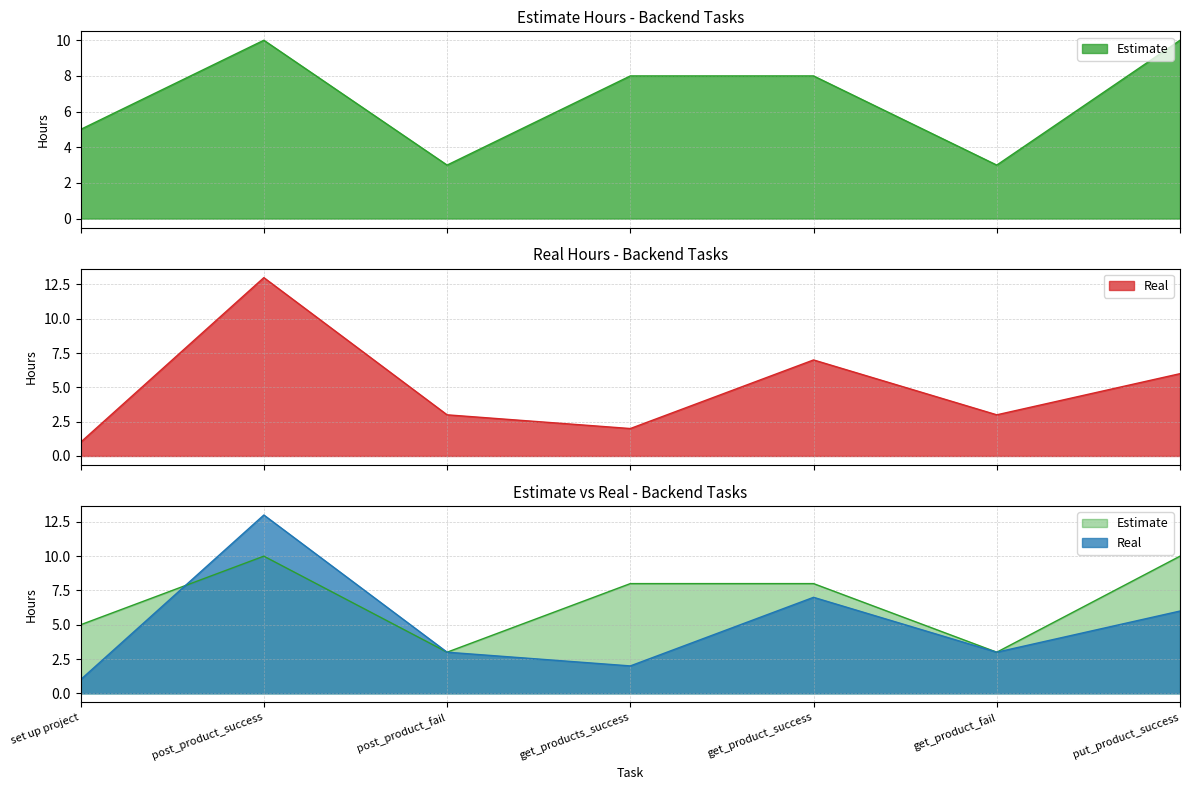

At which category does the chart reach its peak across all series?

post_product_success